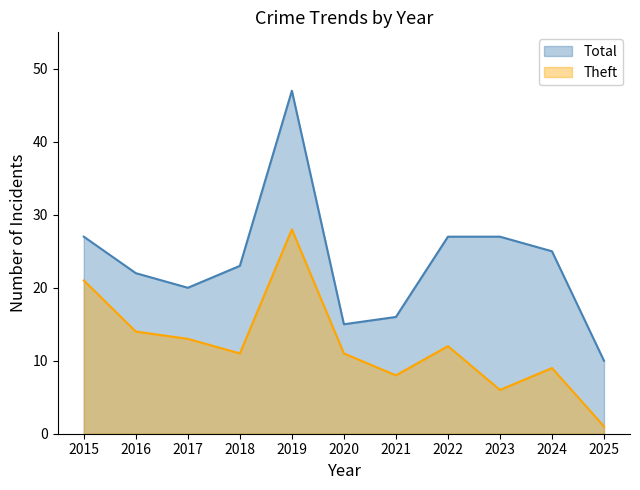

True or false: Total and Theft cross at least once.

False